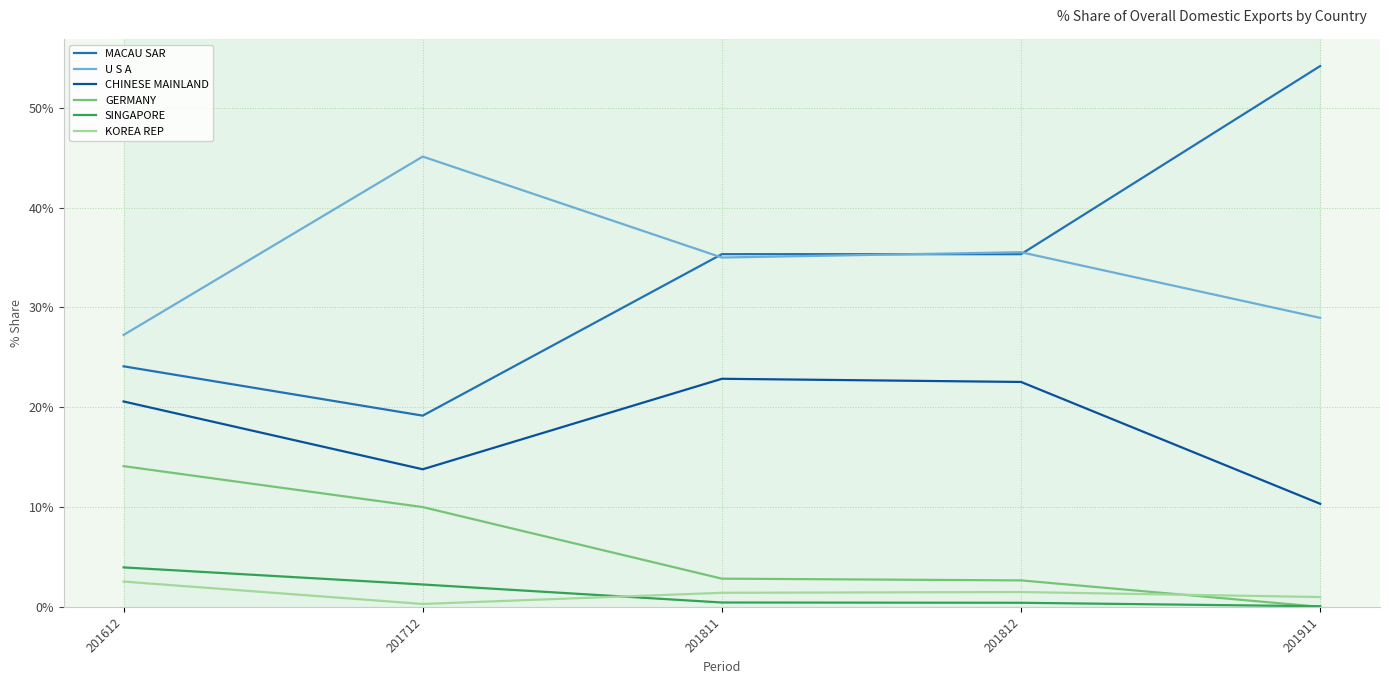

The U S A series shows 27.2 at 201612. True or false?

True